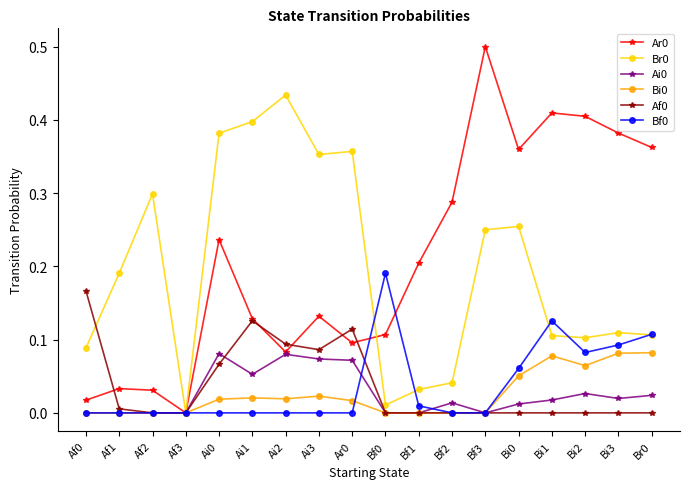

What is the maximum value shown in the chart?

0.5